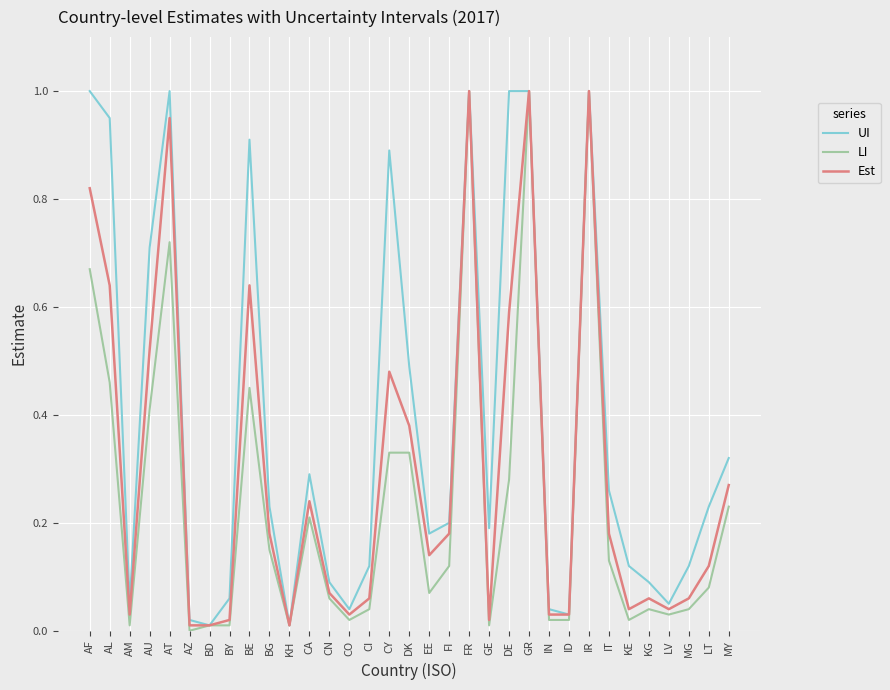

Which series has the widest spread of values?

LI